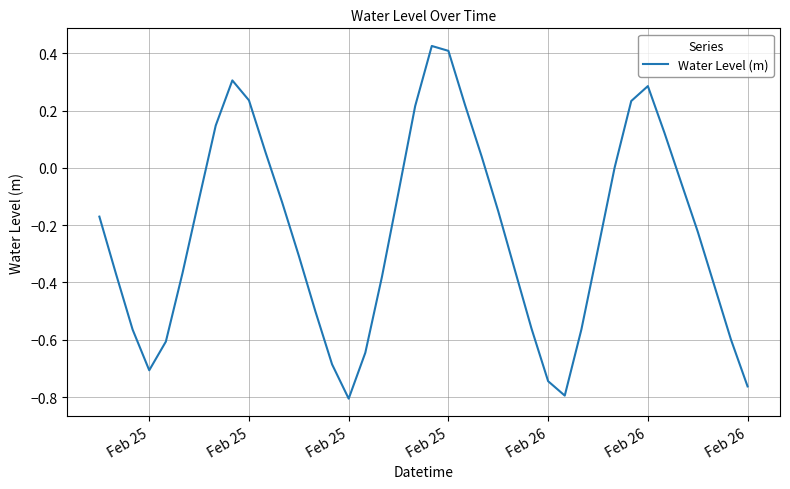

Does the chart have visible grid lines?

Yes